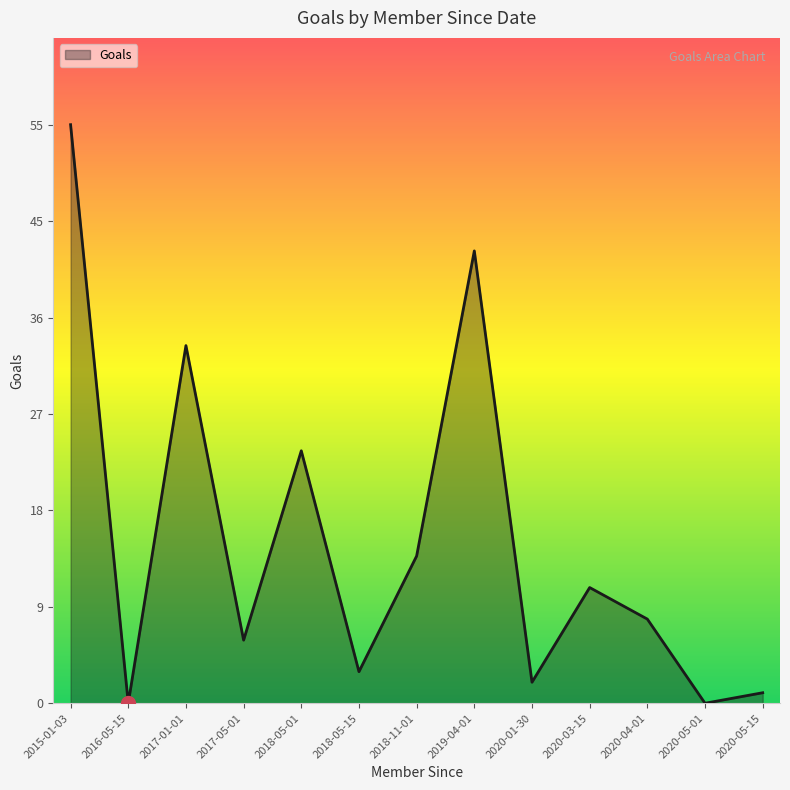

At which category does the data reach its first local peak?

2017-01-01